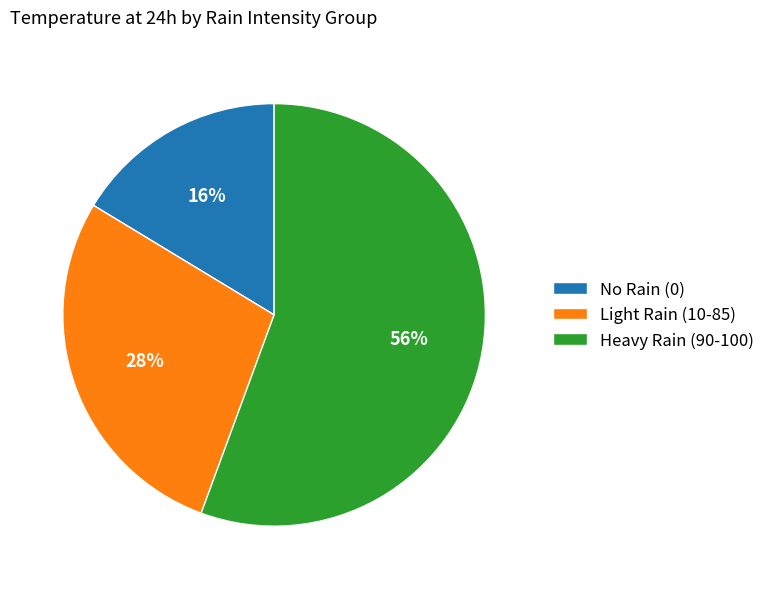

To the nearest percent, what is the average slice percentage?

33%